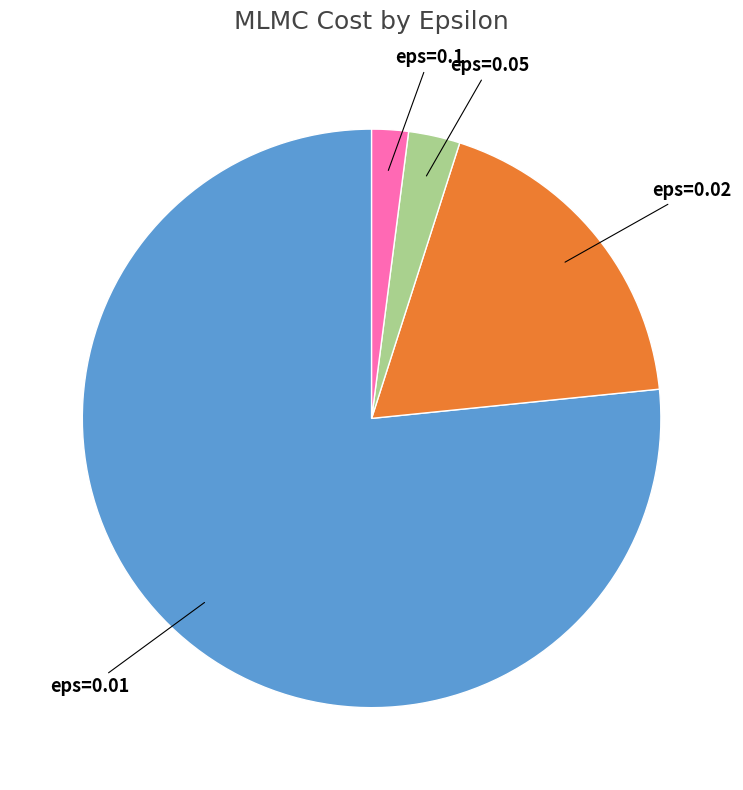

Does any single category account for the majority?

Yes